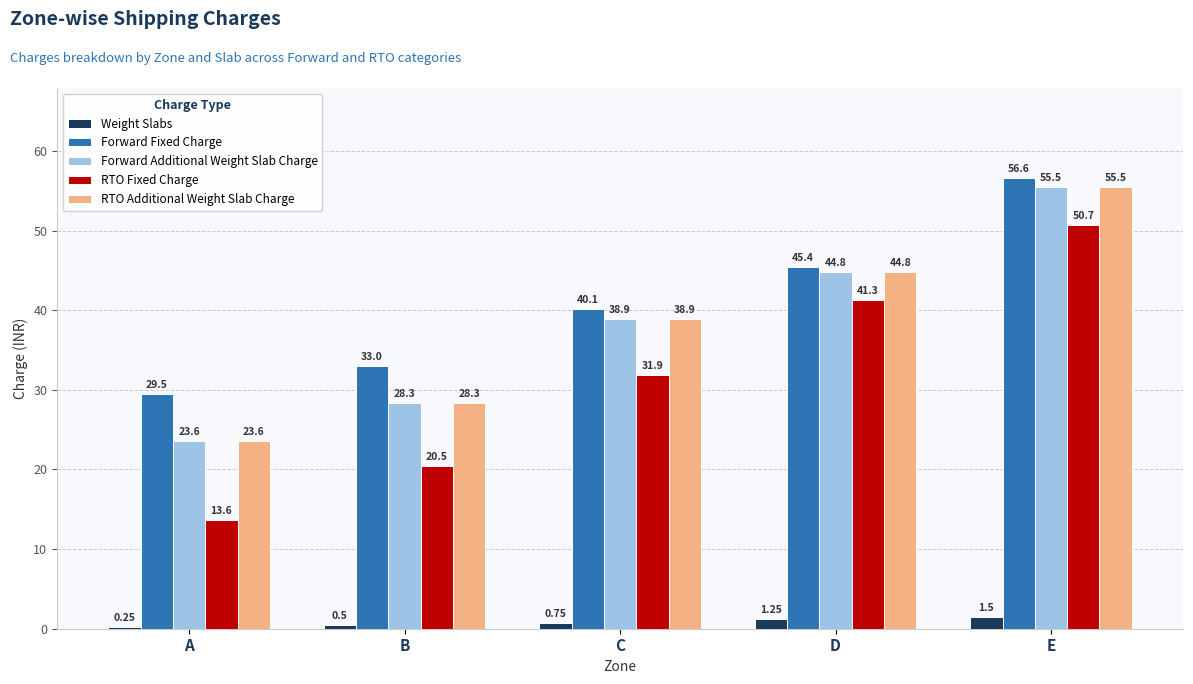

What are all the series names shown in the legend?

Weight Slabs, Forward Fixed Charge, Forward Additional Weight Slab Charge, RTO Fixed Charge, RTO Additional Weight Slab Charge